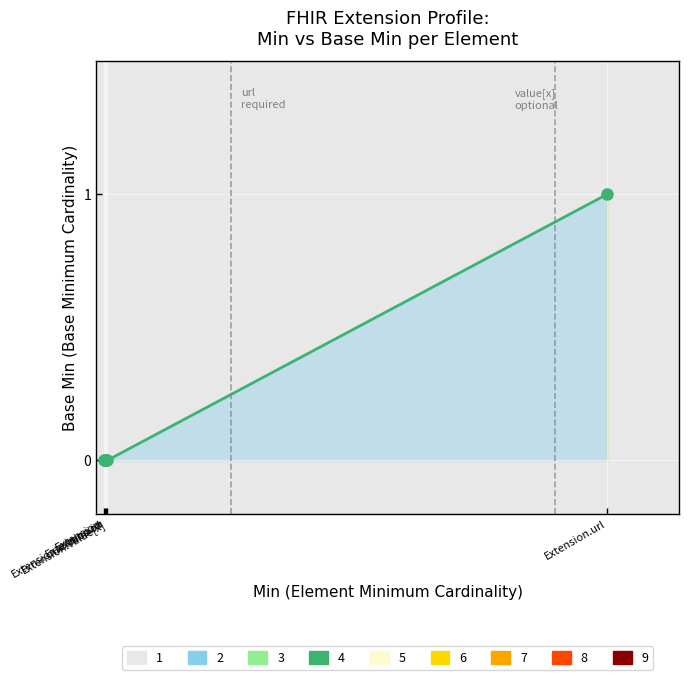

Reading left to right, transcribe all the data shown in this chart.

Extension=0	Extension.id=0	Extension.extension=0	Extension.value[x]=0	Extension.url=1